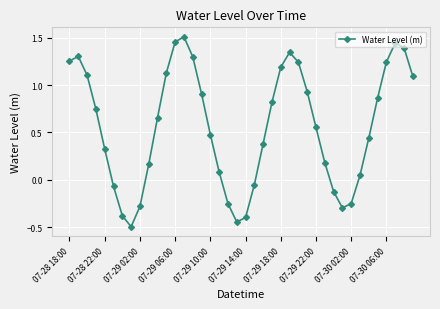

What is the minimum value shown in the chart?

-0.5